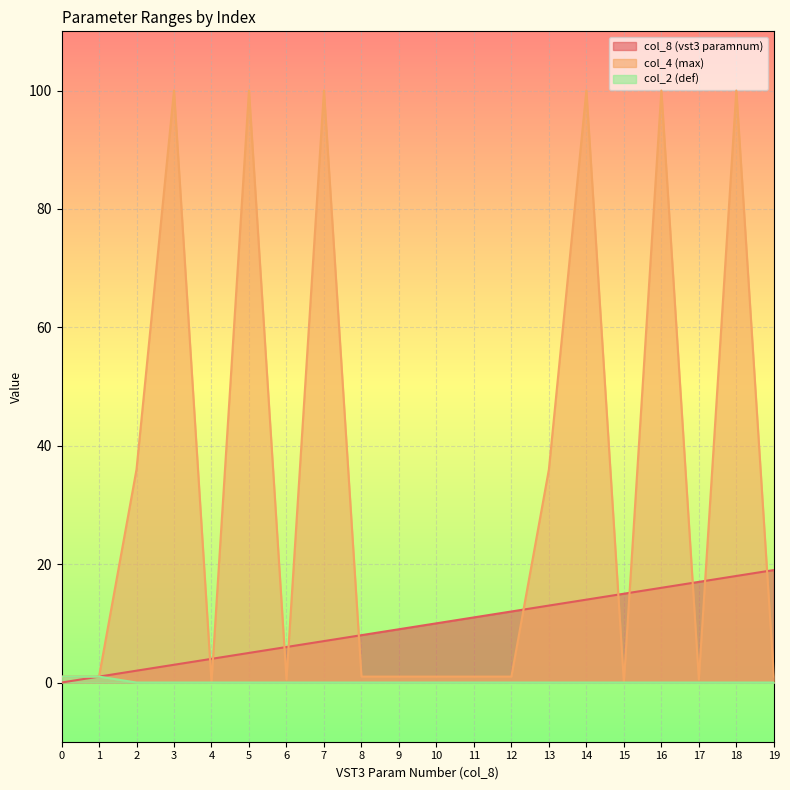

At which category is the sum across all series the highest?

18